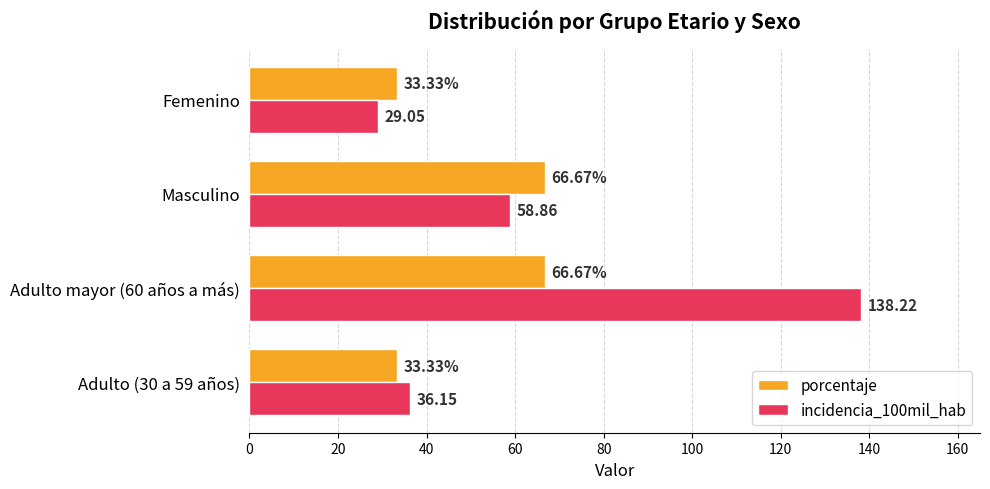

What are all the series names shown in the legend?

porcentaje, incidencia_100mil_hab